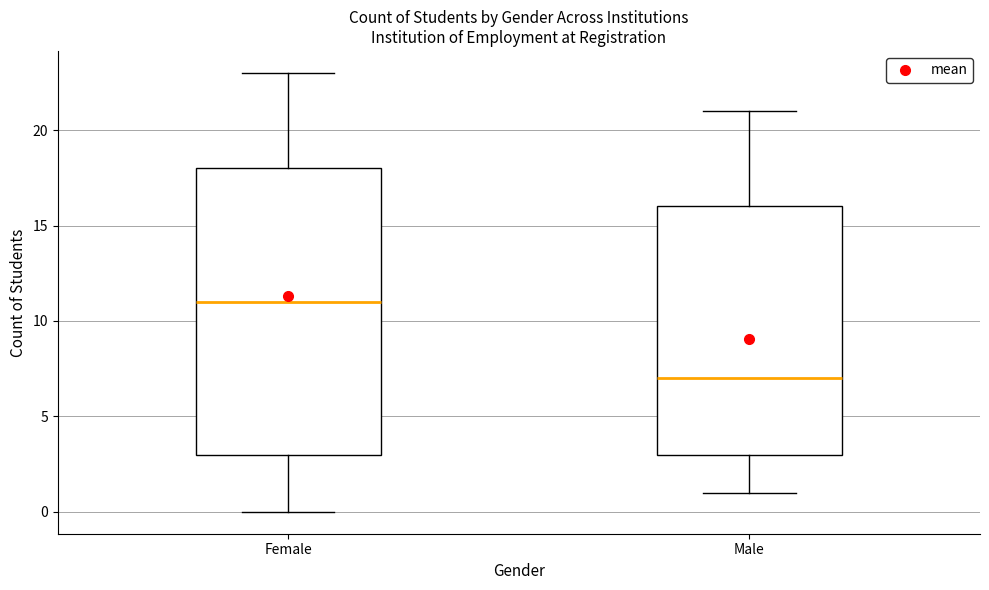

Reading left to right, transcribe this box plot: for each box, give where its median line is, the range the box spans, and where its two whiskers end, as read against the y-axis. The values are not printed on the chart, so give them approximately, as read against the axis.

Female: median 11, box 3 to 18, whiskers 0 to 23
Male: median 7, box 3 to 16, whiskers 1 to 21